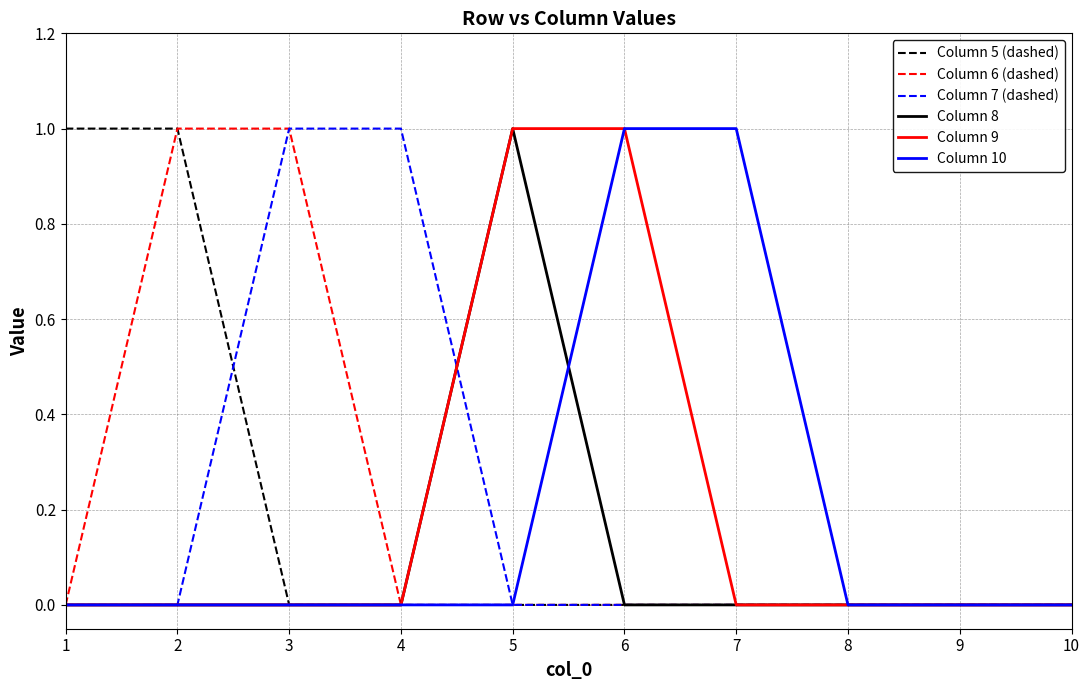

Reading right to left, list all the values displayed in this chart.

Column 5 (dashed): 0	0	0	0	0	0	0	0	1	1
Column 6 (dashed): 0	0	0	0	0	0	0	1	1	0
Column 7 (dashed): 0	0	0	0	0	0	1	1	0	0
Column 8: 0	0	0	0	0	1	0	0	0	0
Column 9: 0	0	0	0	1	1	0	0	0	0
Column 10: 0	0	0	1	1	0	0	0	0	0